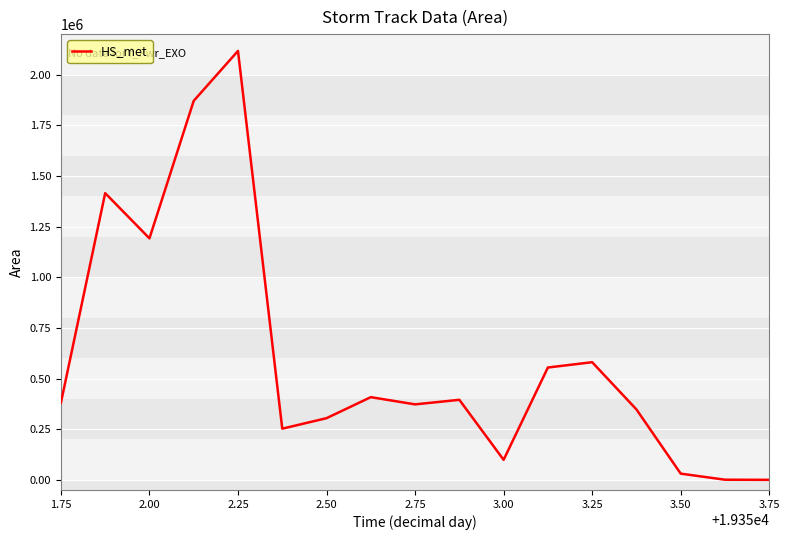

What is the greatest value displayed?

2116875